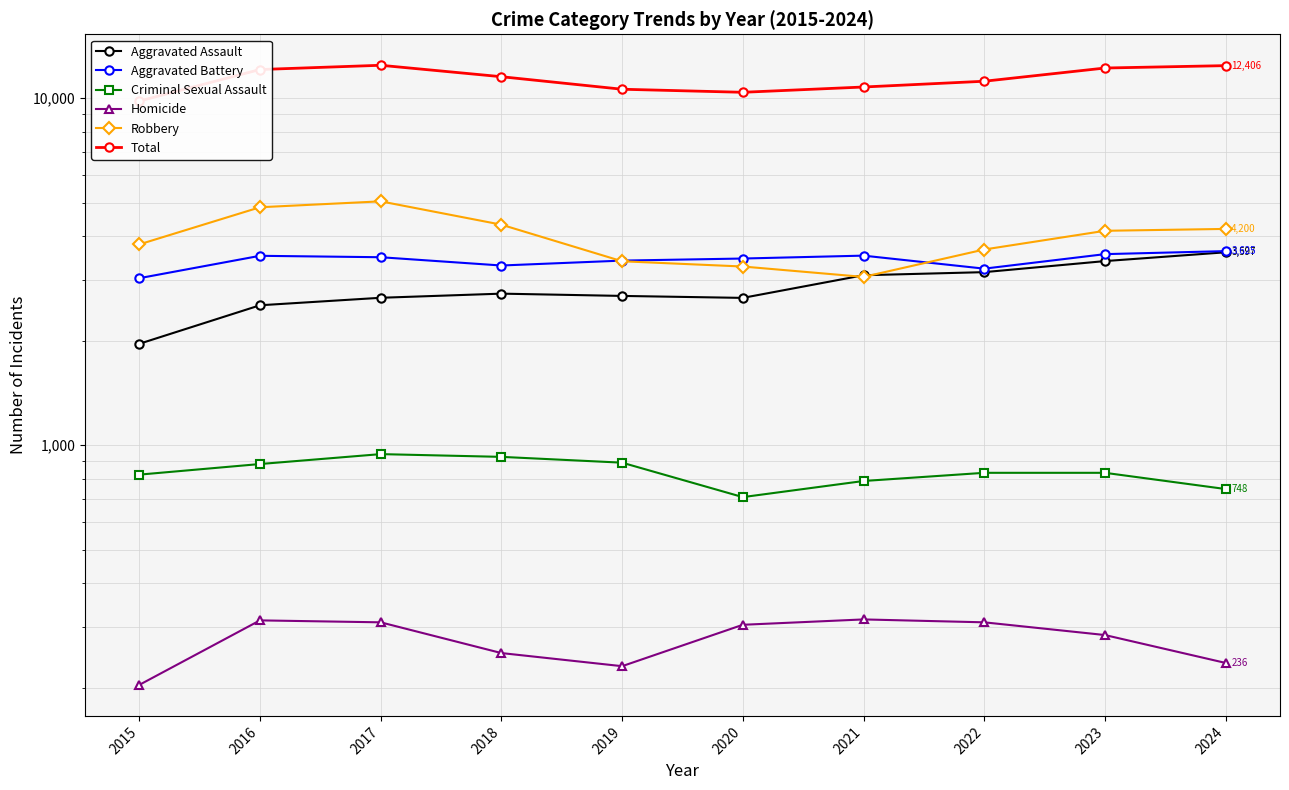

Which category has the highest value across all series?

2017